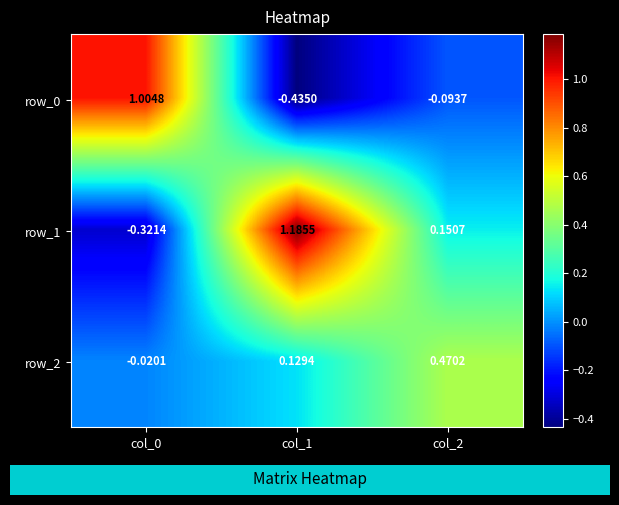

Is the value of row_2 at col_0 greater than the value of row_0 at col_1?

Yes